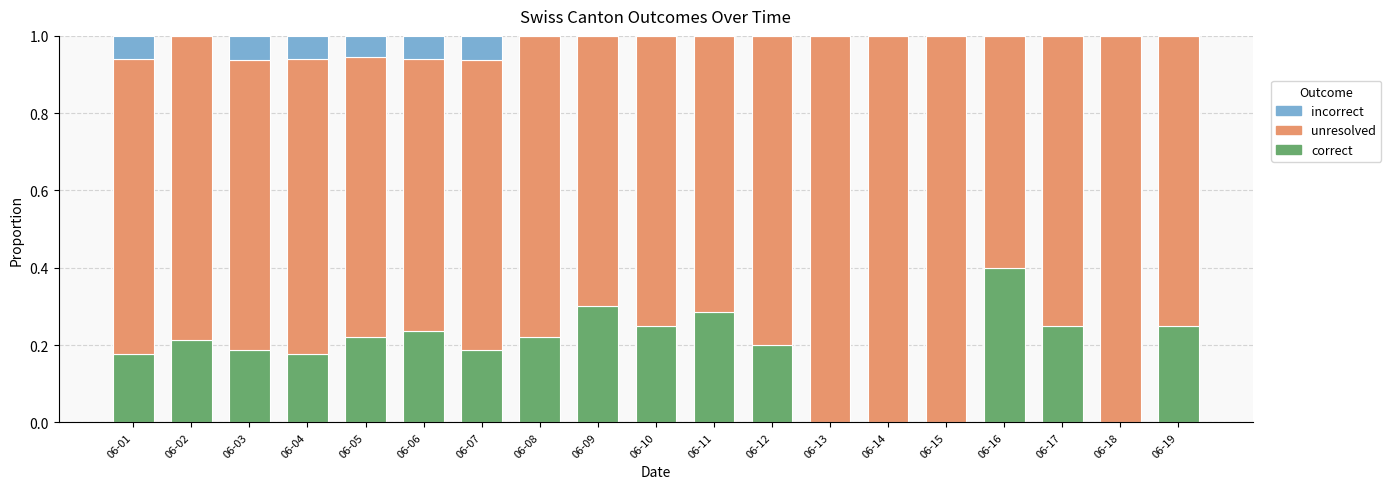

The correct series shows -0.2 at 06-13. True or false?

False